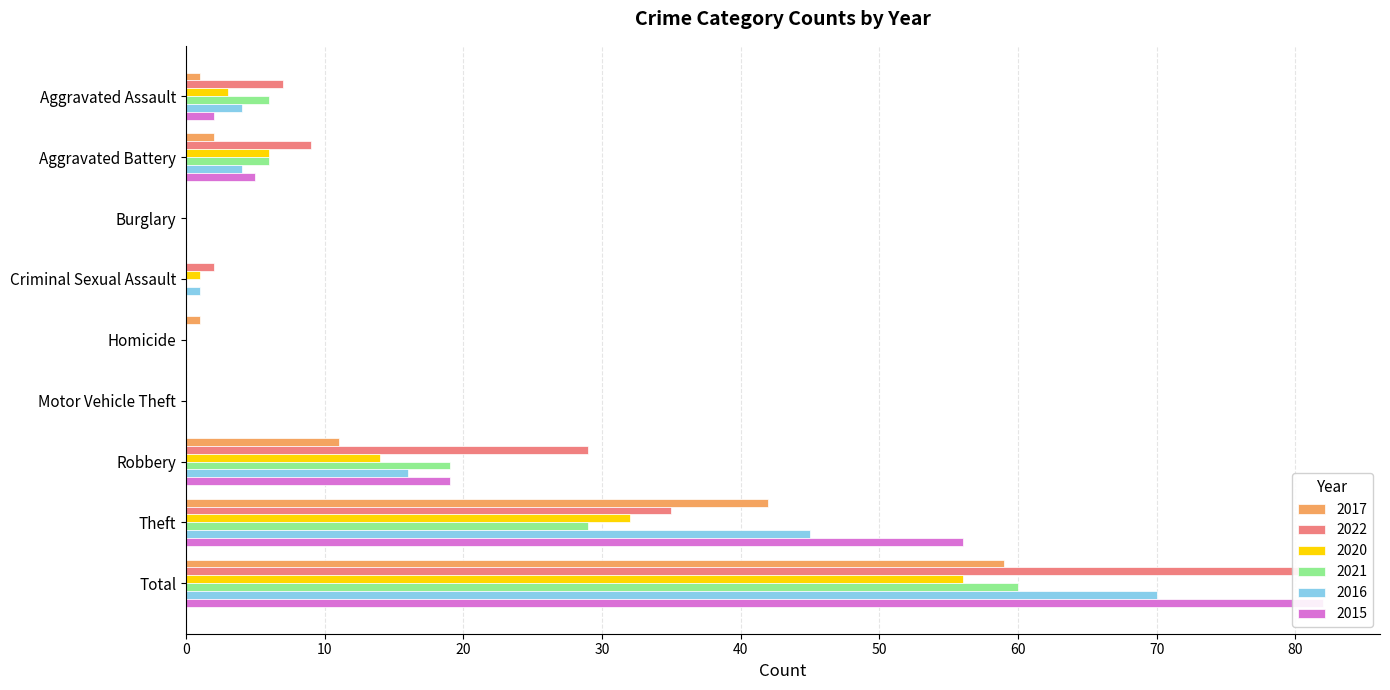

Which label corresponds to the smallest value in the chart?

Burglary